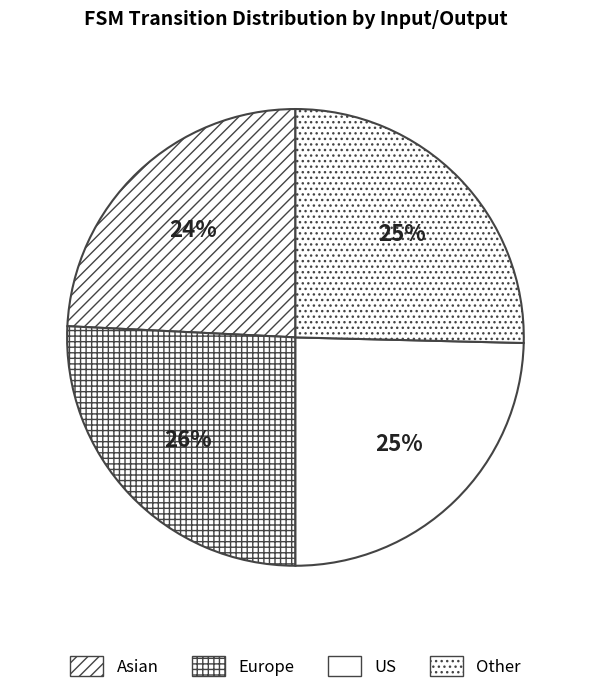

How many slices are in this pie chart?

4